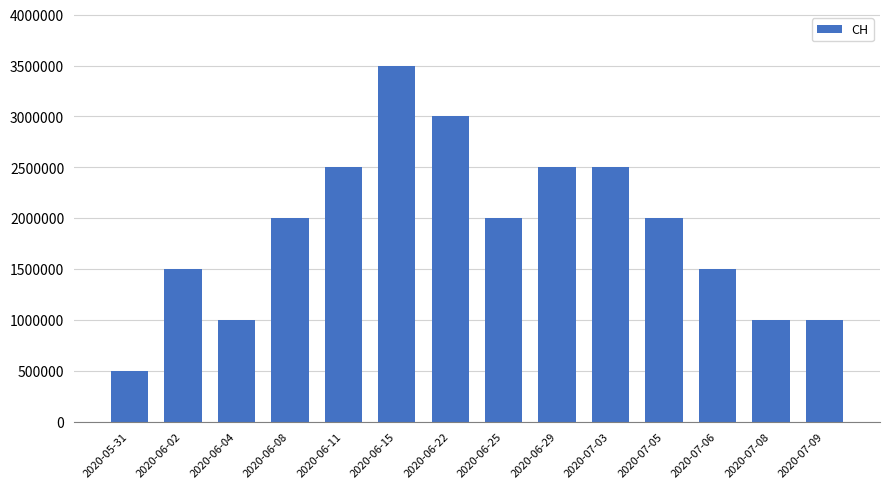

What is the value of the 3rd bar from the left?

1000000